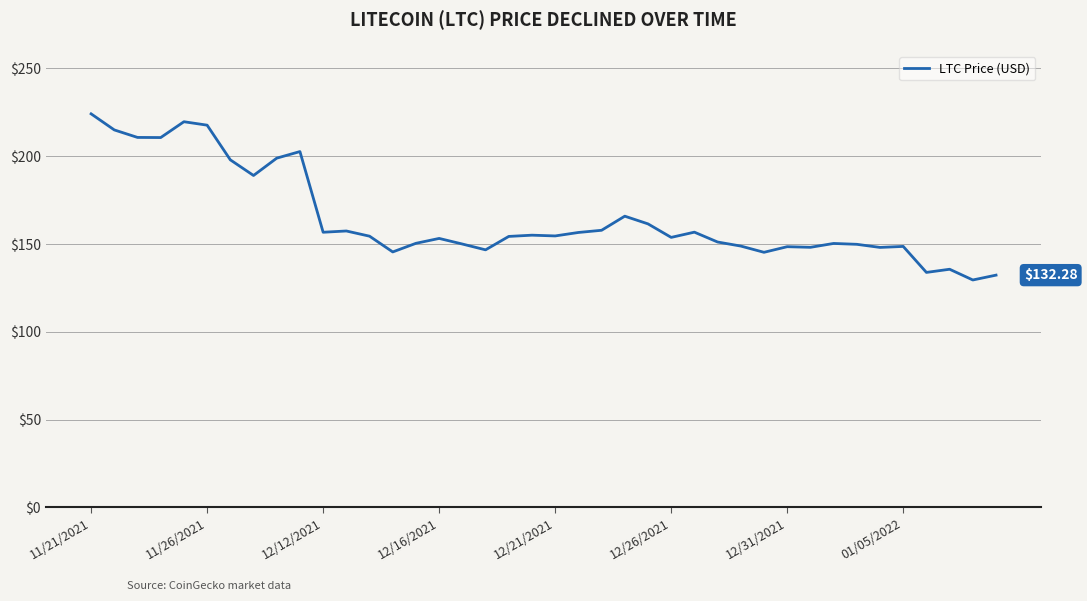

What is the difference between the maximum and minimum values?

94.6